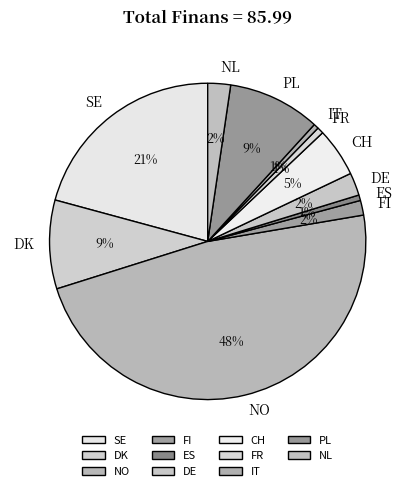

How many segments does this pie chart have?

11